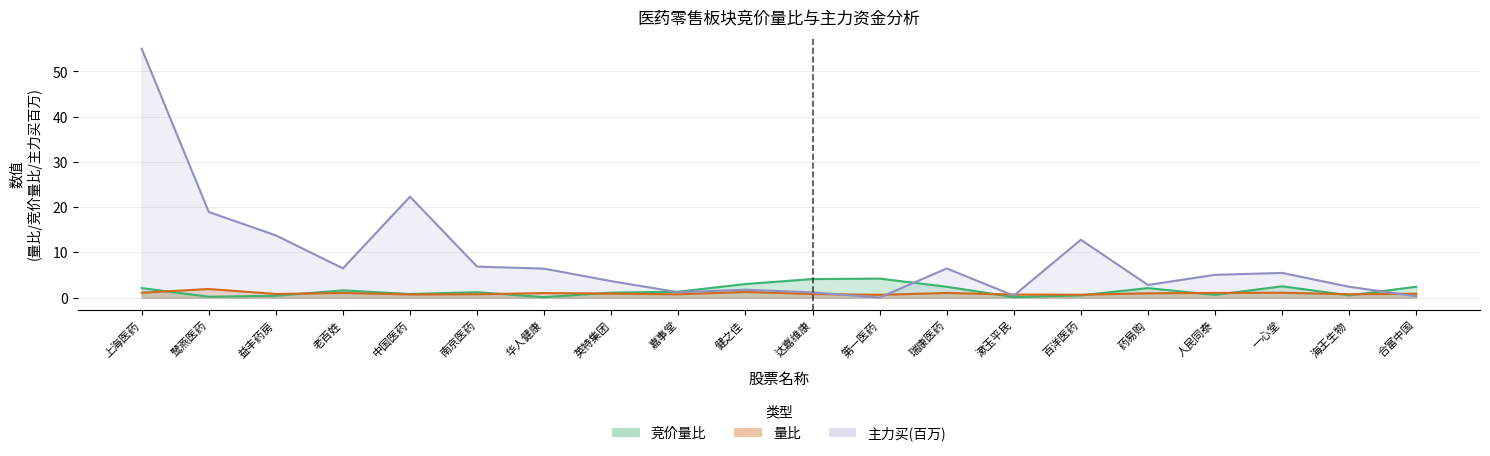

True or false: 竞价量比 has more than 0 points higher than both neighbors.

True